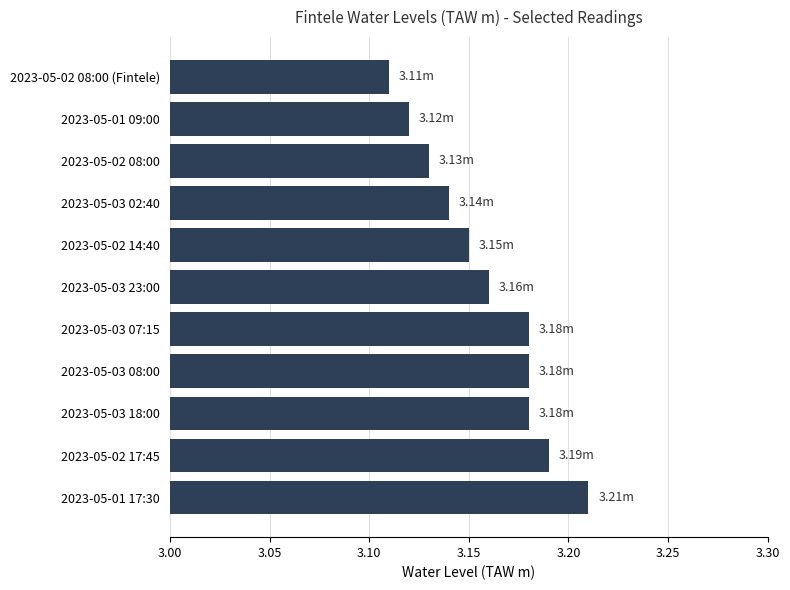

What is the difference between the second highest and minimum values?

0.1